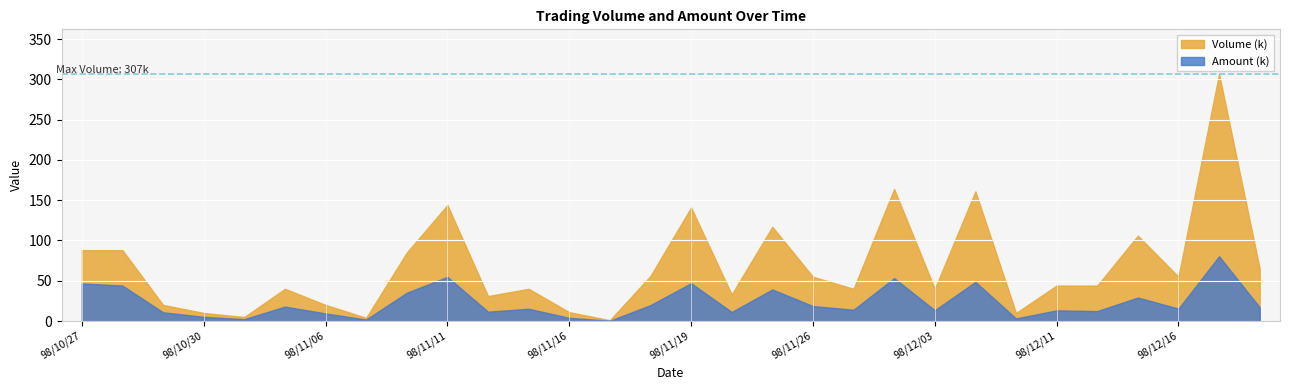

Count the number of categories in the chart.

30